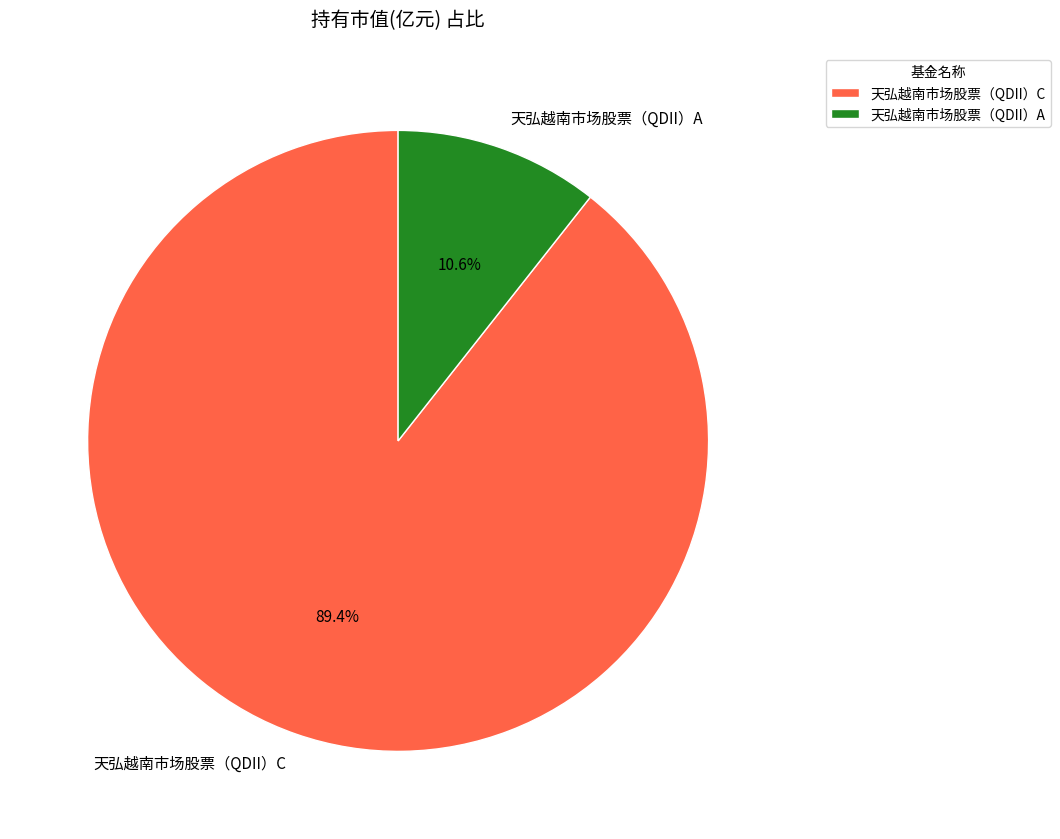

How many segments does this pie chart have?

2